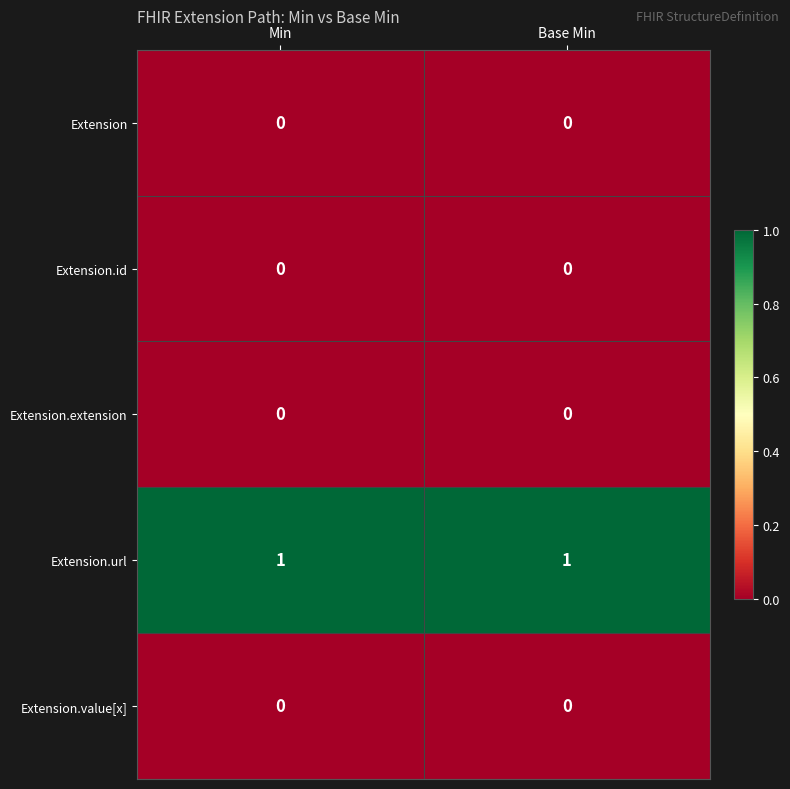

Reading right to left, extract all data points from this chart.

Extension: 0	0
Extension.id: 0	0
Extension.extension: 0	0
Extension.url: 1	1
Extension.value[x]: 0	0